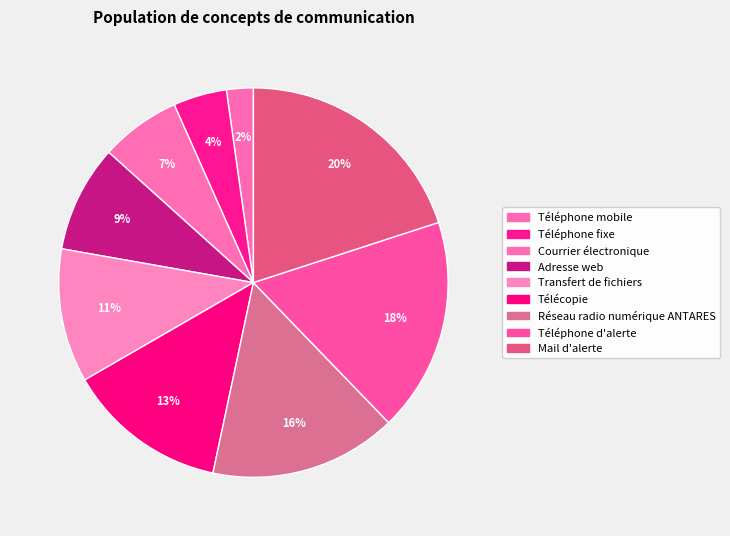

What percentage is the Téléphone fixe slice, to the nearest percent?

4%